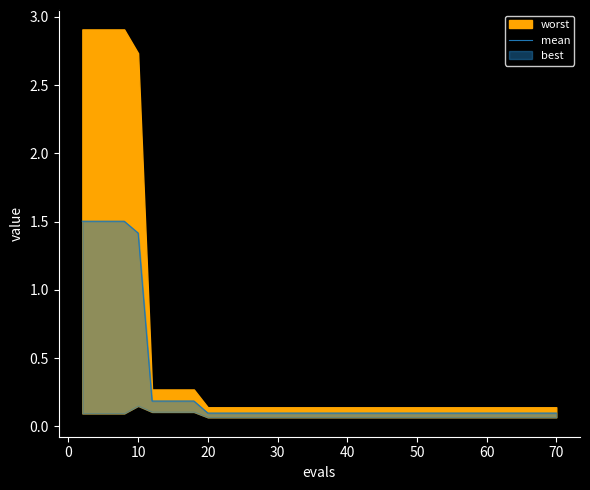

True or false: the data has more than 2 interior local peaks.

False